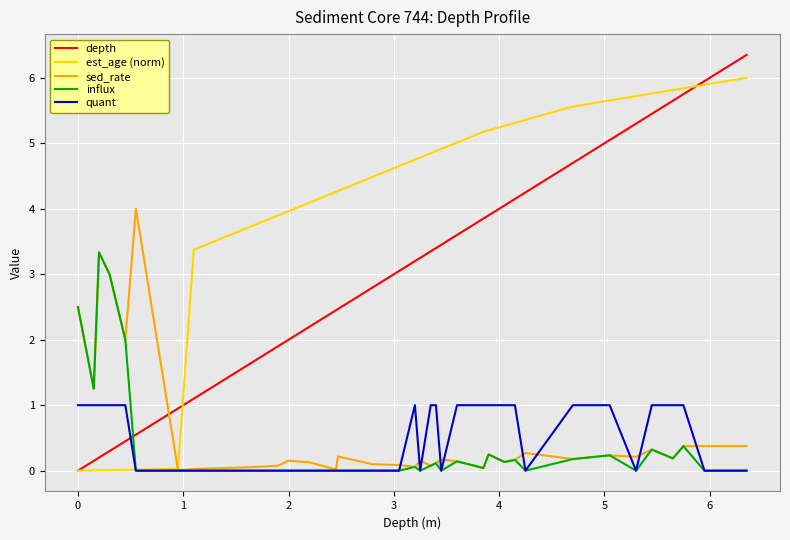

Which series has the largest total across all categories?

est_age (norm)